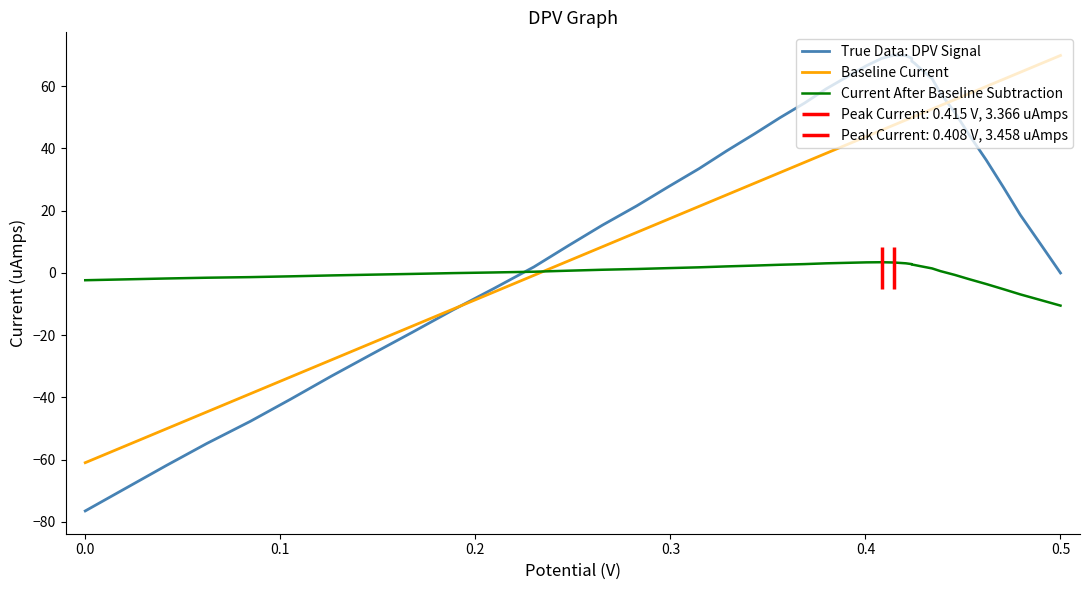

How many times do Baseline Current and True Data: DPV Signal cross each other?

2